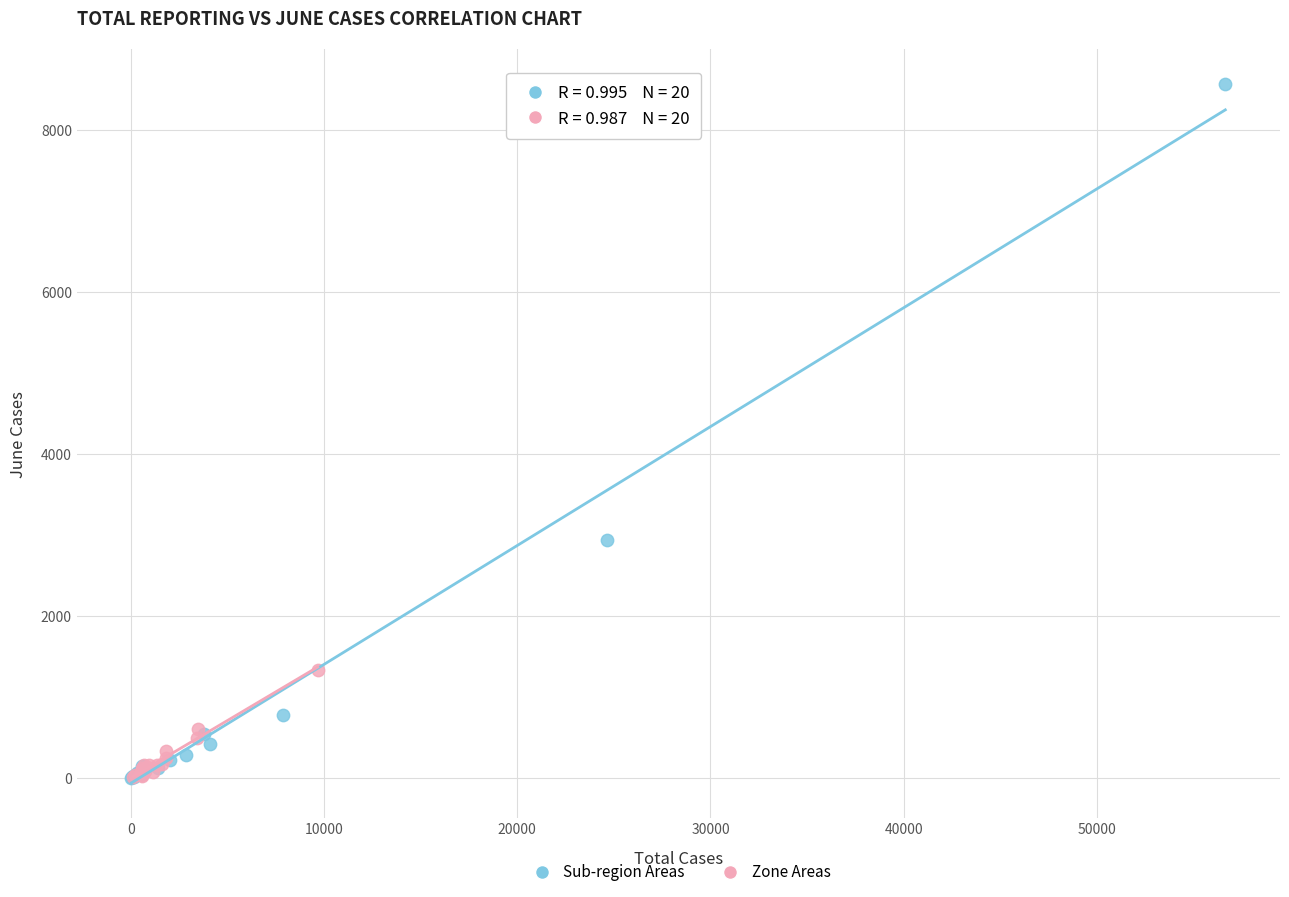

Which series has the largest Y range (max minus min)?

Sub-region Areas